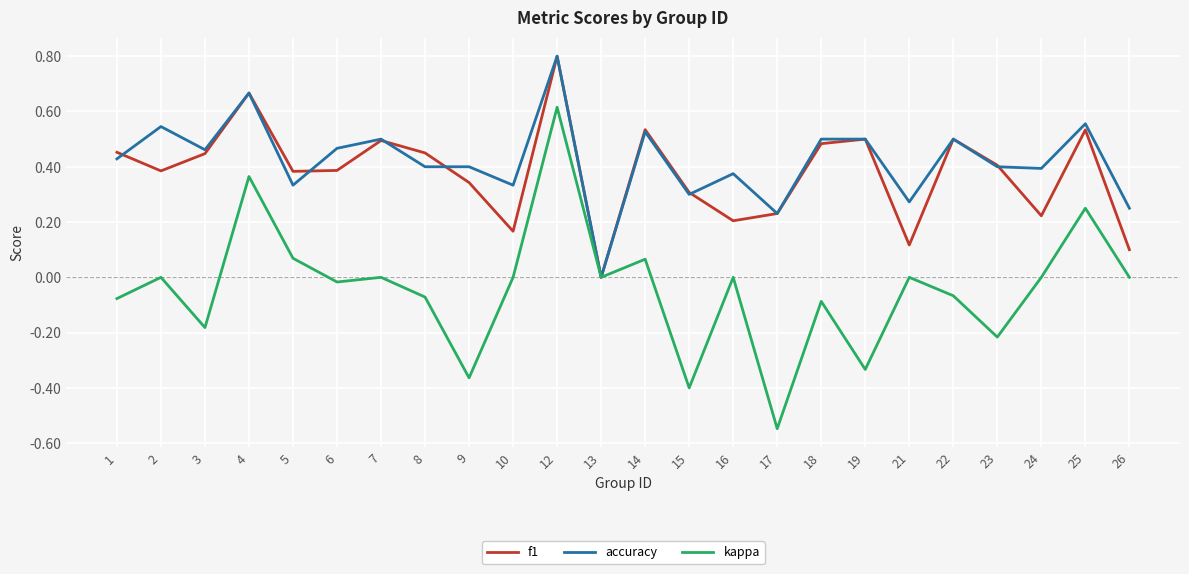

Where is the first local minimum for kappa?

3